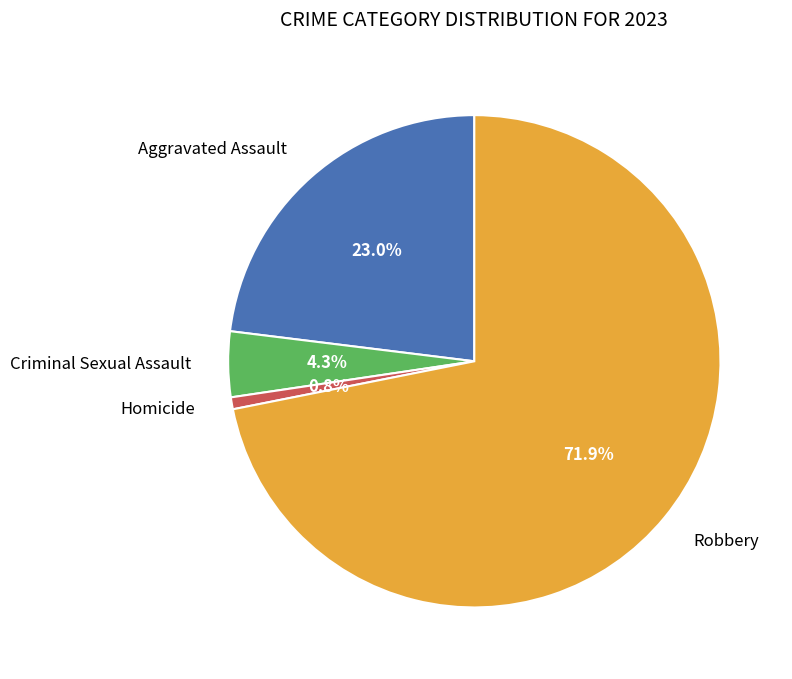

Do Aggravated Assault and Homicide together represent more than half of the pie?

No